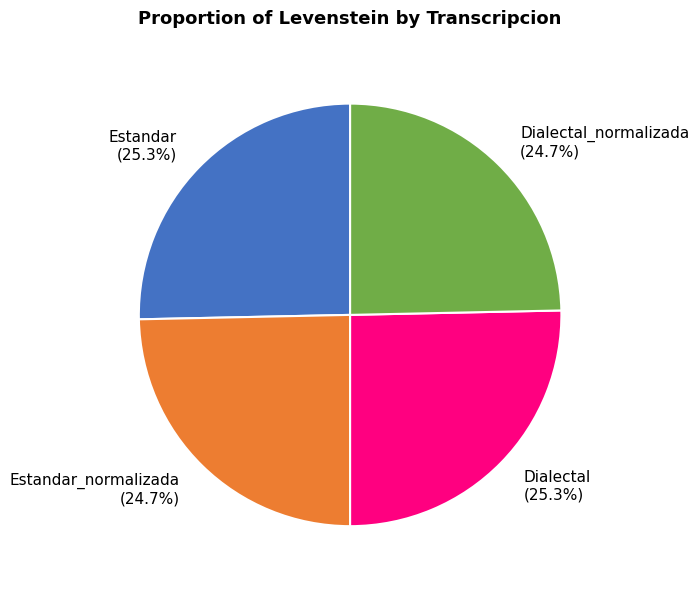

To the nearest percent, what is the difference between the Estandar_normalizada and Dialectal slice percentages?

1%